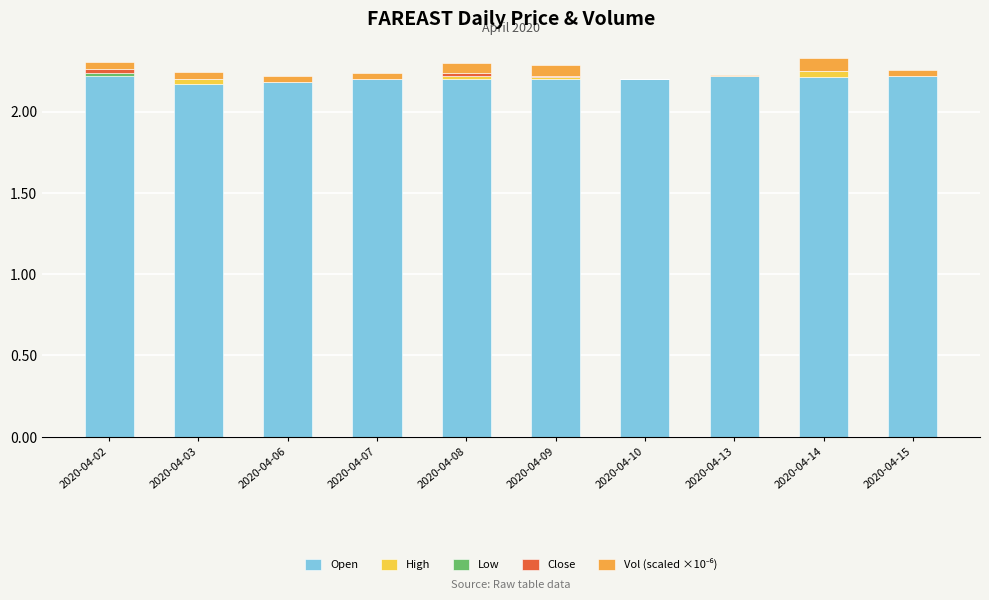

How many data points does each series have?

10